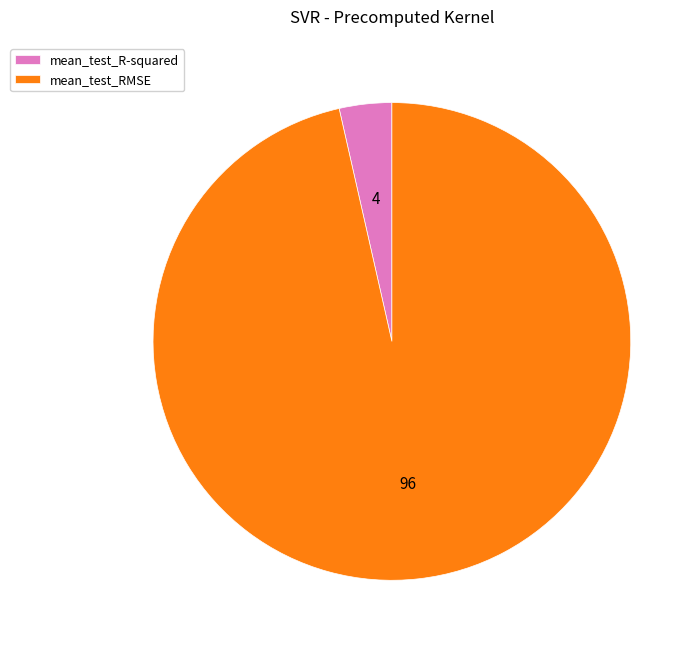

Is it true that mean_test_R-squared is 4% of the pie?

True